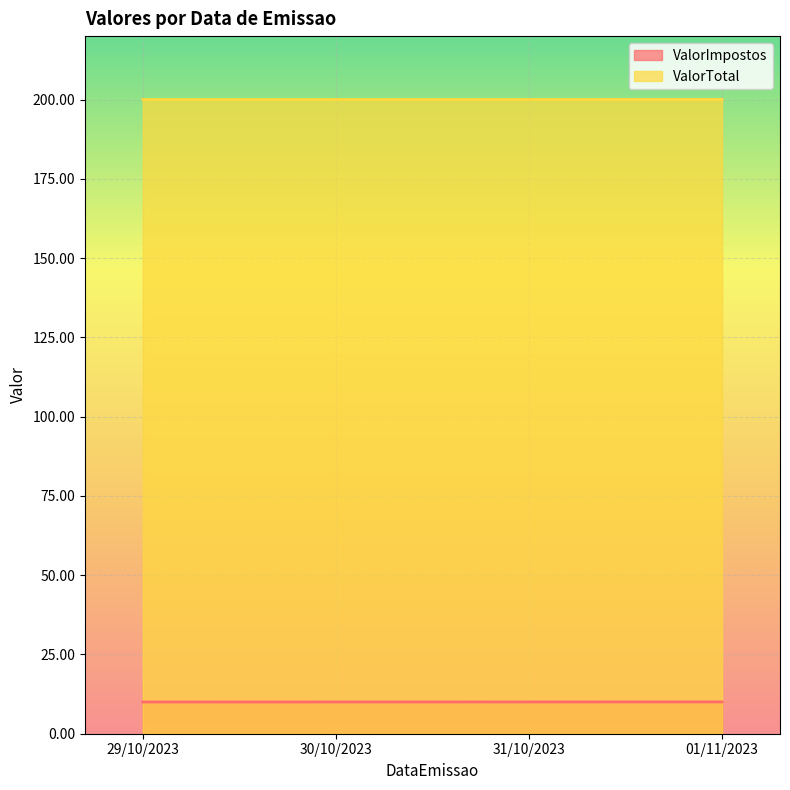

Is it true that ValorTotal equals 200.0 at 30/10/2023?

True